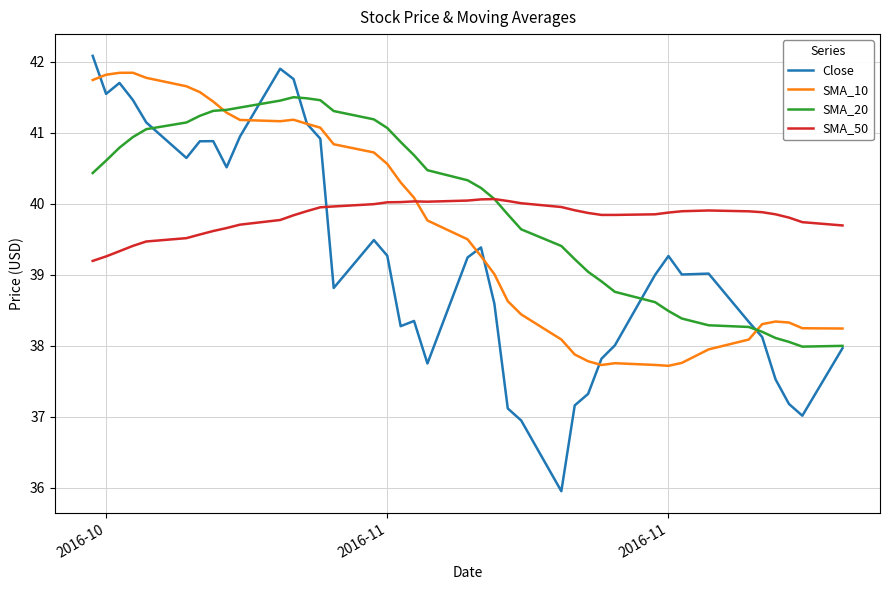

What is the smallest value displayed?

36.0